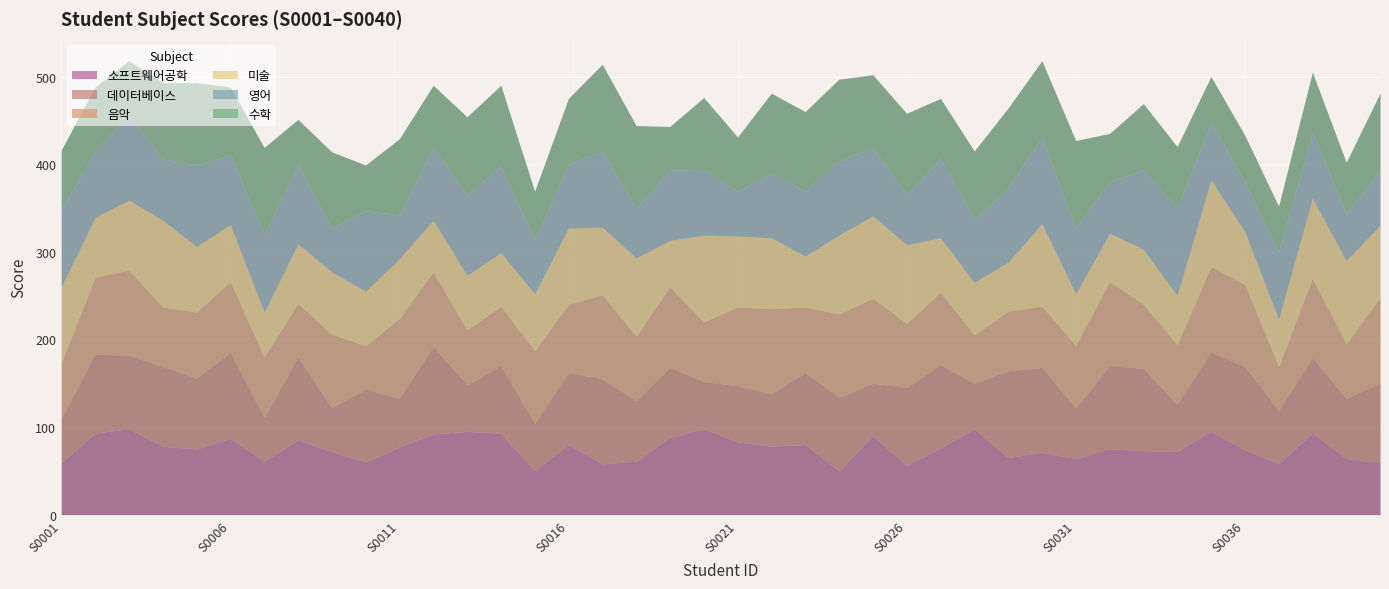

What is the maximum value shown in the chart?

100